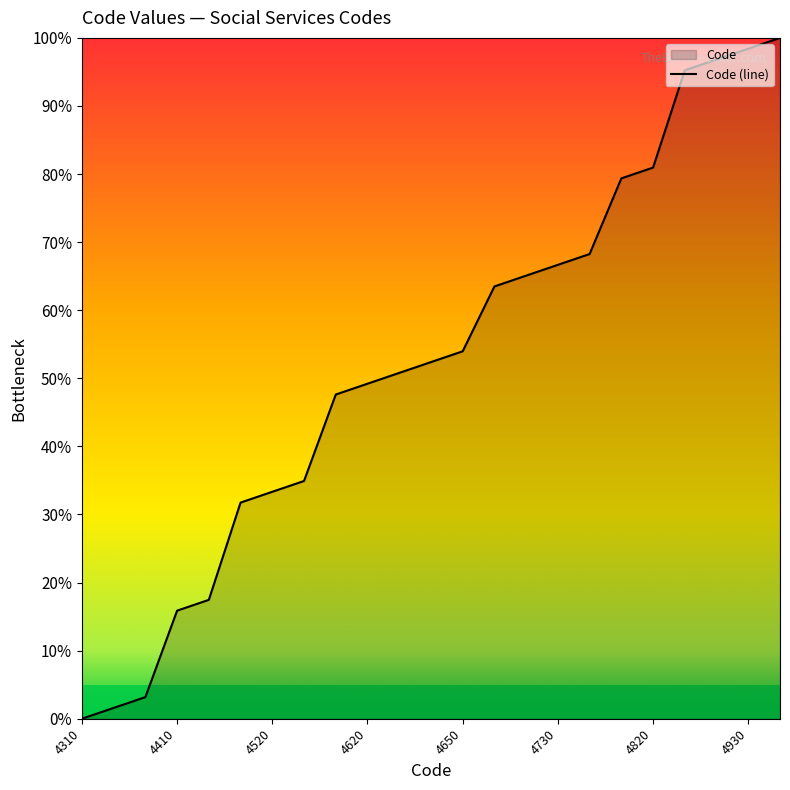

What is the difference between the maximum and minimum values?

100.0